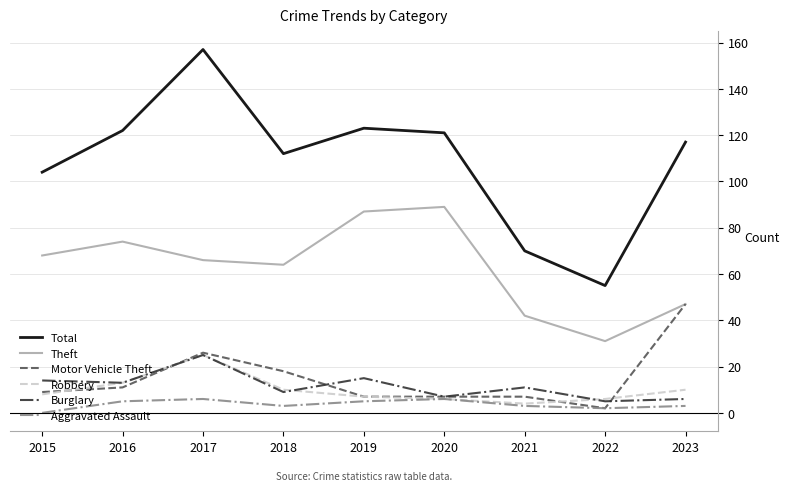

Reading right to left, list all the values displayed in this chart.

Total: 117	55	70	121	123	112	157	122	104
Theft: 47	31	42	89	87	64	66	74	68
Motor Vehicle Theft: 47	2	7	7	7	18	26	11	9
Robbery: 10	6	4	6	7	10	25	13	8
Burglary: 6	5	11	7	15	9	25	13	14
Aggravated Assault: 3	2	3	6	5	3	6	5	0